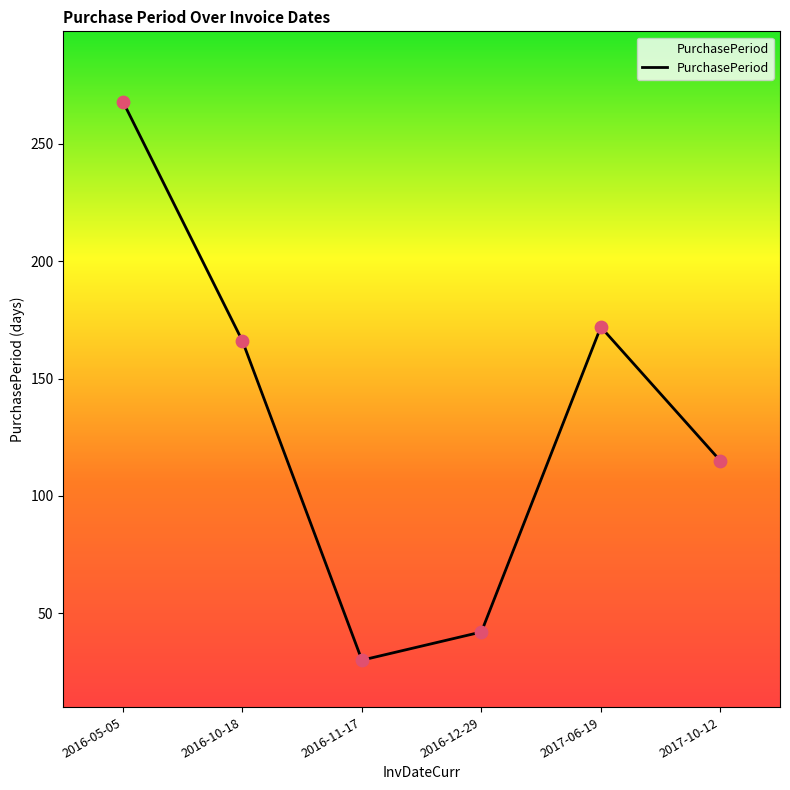

What is the change in value from 2016-12-29 to 2017-10-12?

+73